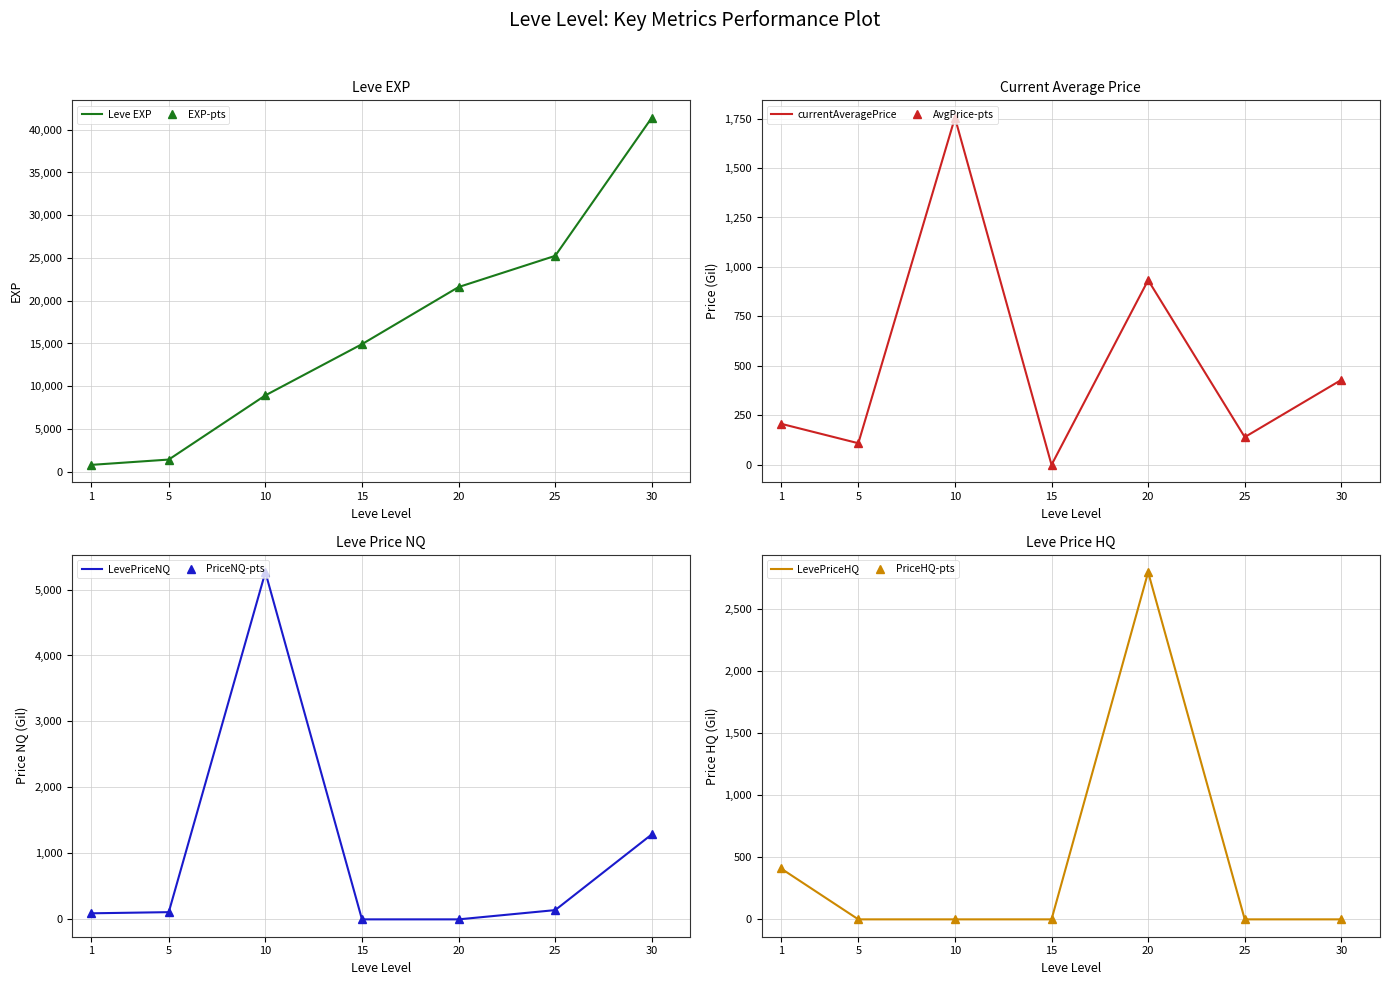

List the series in order of their peak value, lowest first.

currentAveragePrice, LevePriceHQ, LevePriceNQ, Leve EXP